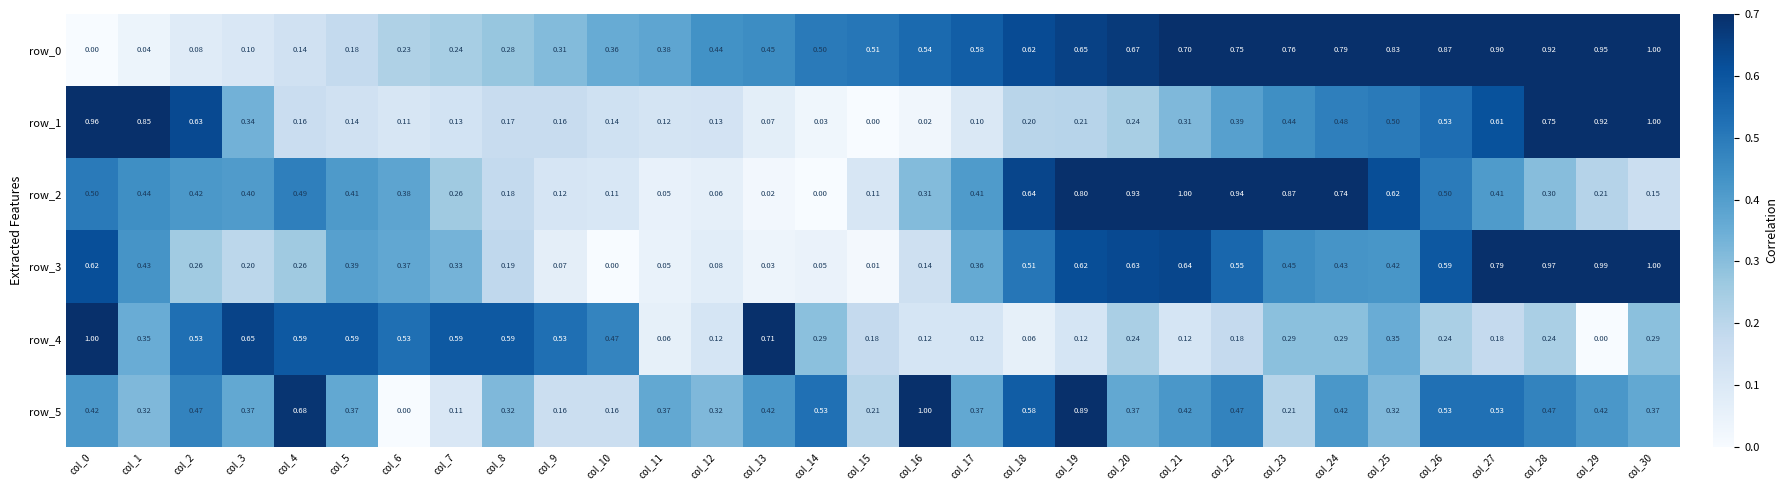

At how many categories does at least one series exceed 0?

31